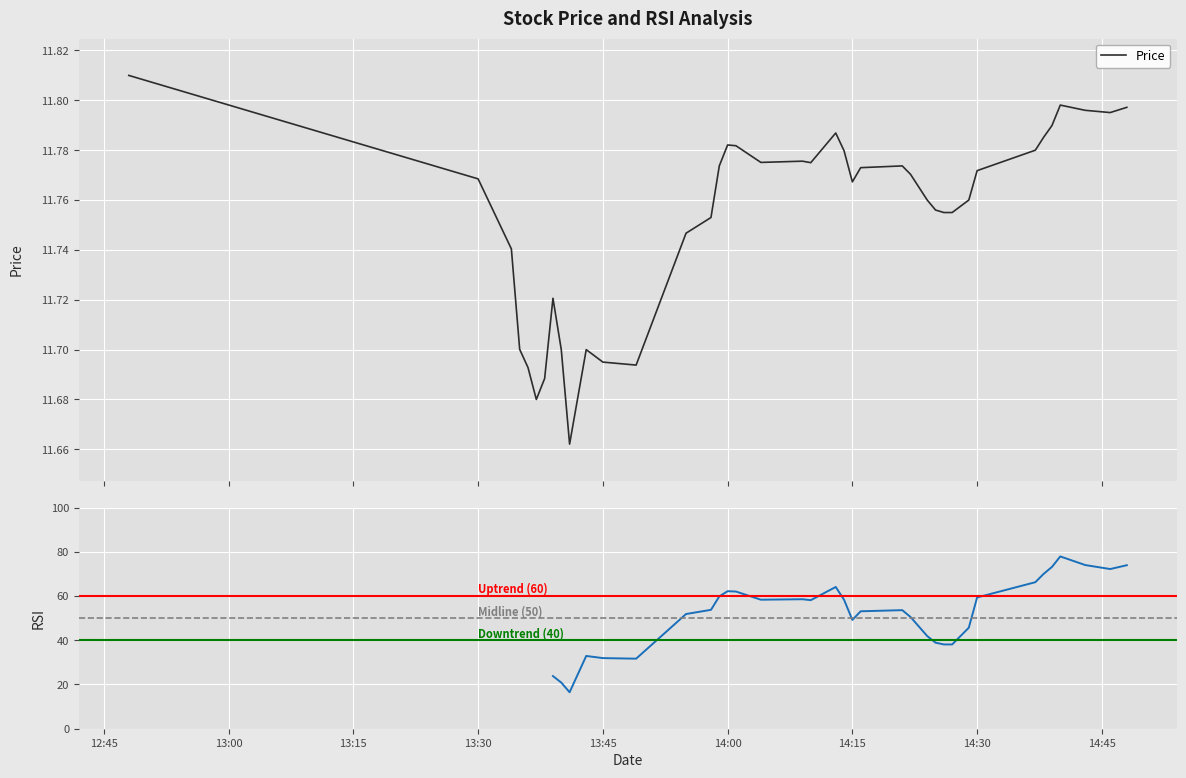

Between 2023-07-05 14:46:00 and 2023-07-05 14:04:00, which is larger?

2023-07-05 14:46:00